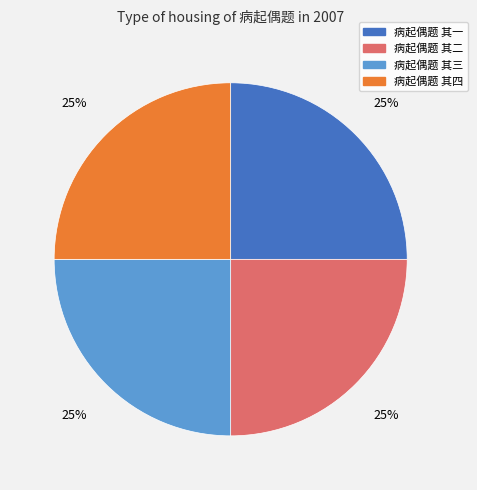

True or false: 病起偶题 其三 accounts for 25% of the total.

True